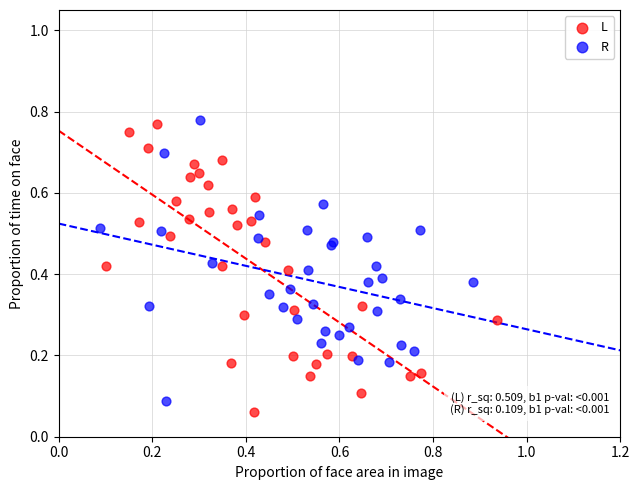

What are all the series names shown in the legend?

L, R